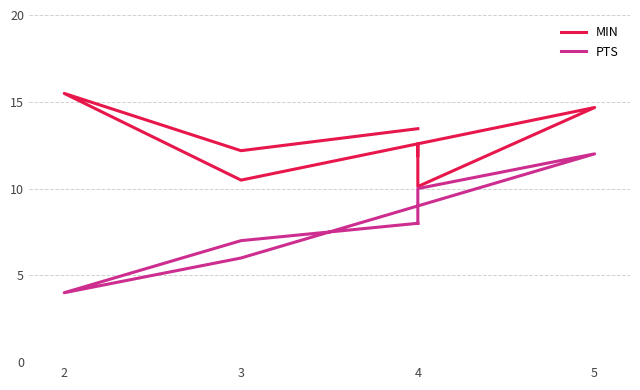

What is the label of the 7th point from the right?

4